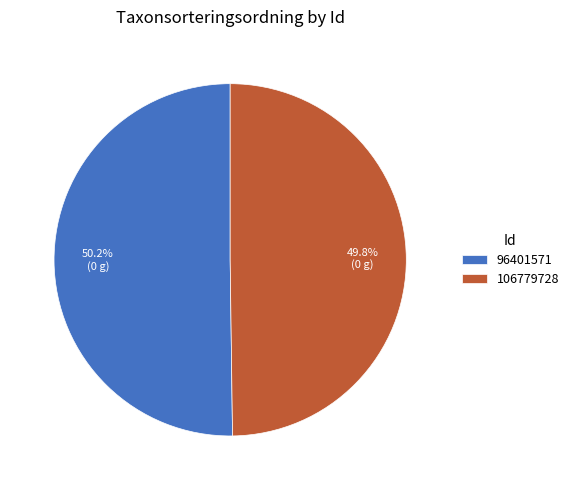

Approximately how many times larger is the value at 96401571 compared to 106779728?

1.0